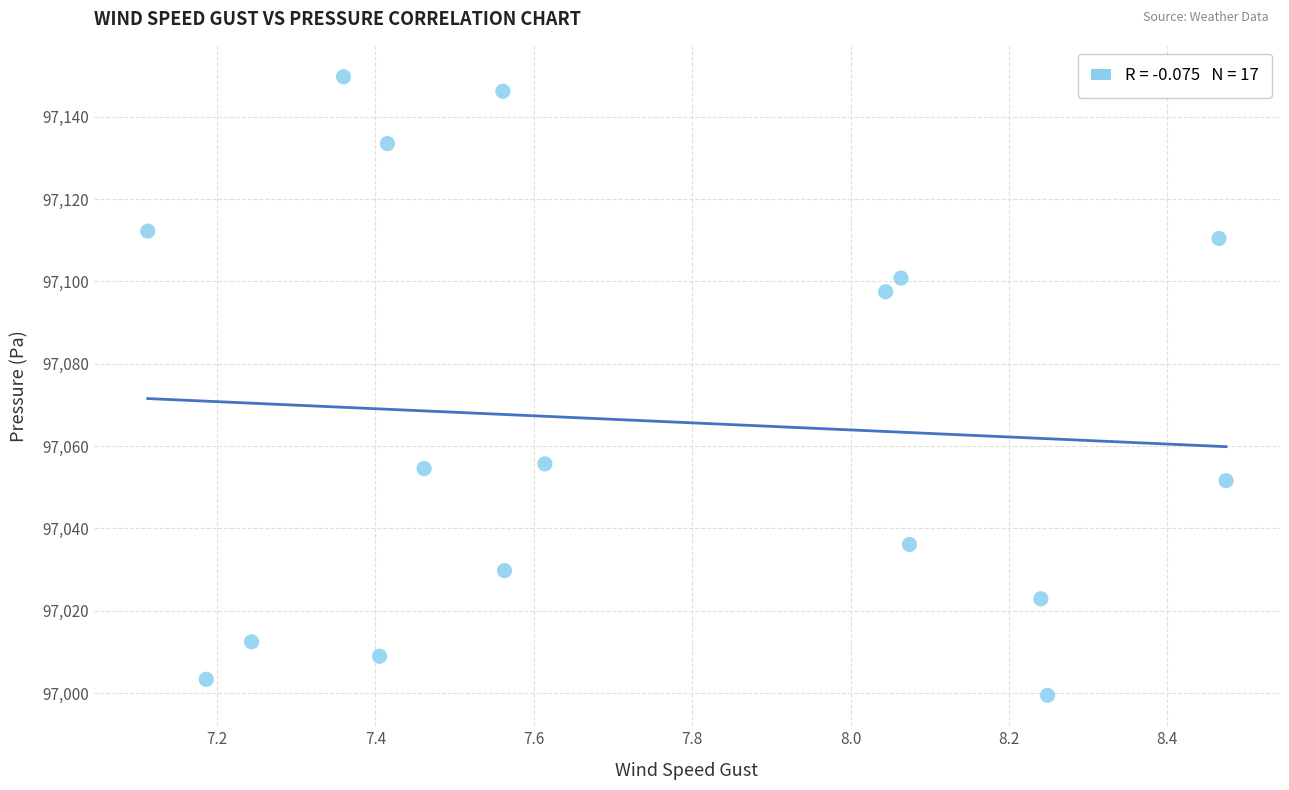

What is the range of Y values (max minus min)?

150.2